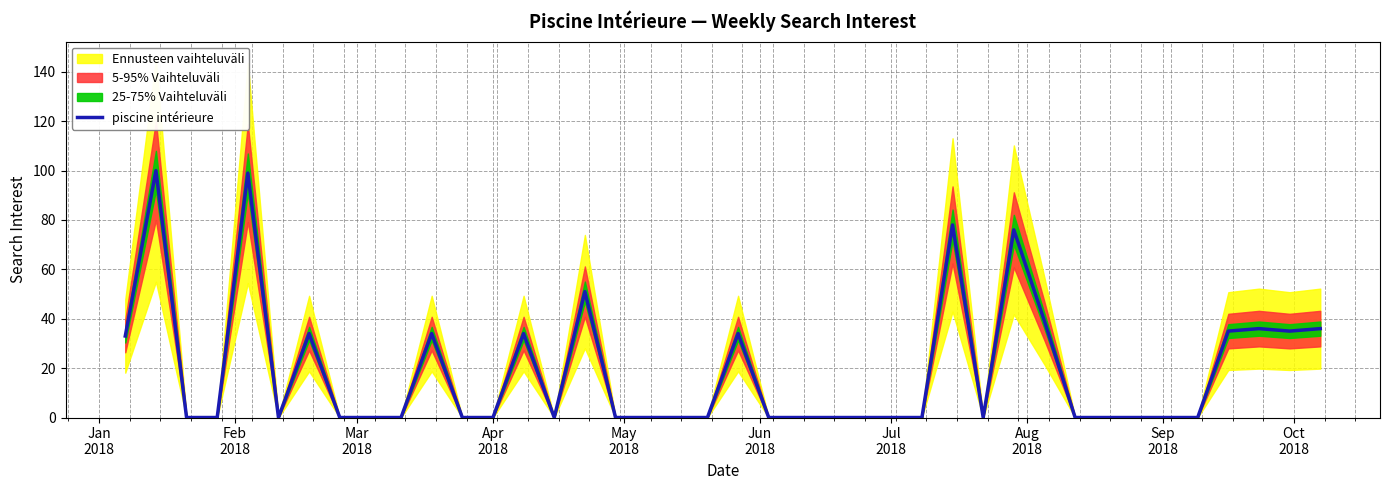

Reading left to right, transcribe all the data shown in this chart.

33	100	0	0	99	0	34	0	0	0	34	0	0	34	0	51	0	0	0	0	34	0	0	0	0	0	0	78	0	76	39	0	0	0	0	0	35	36	35	36